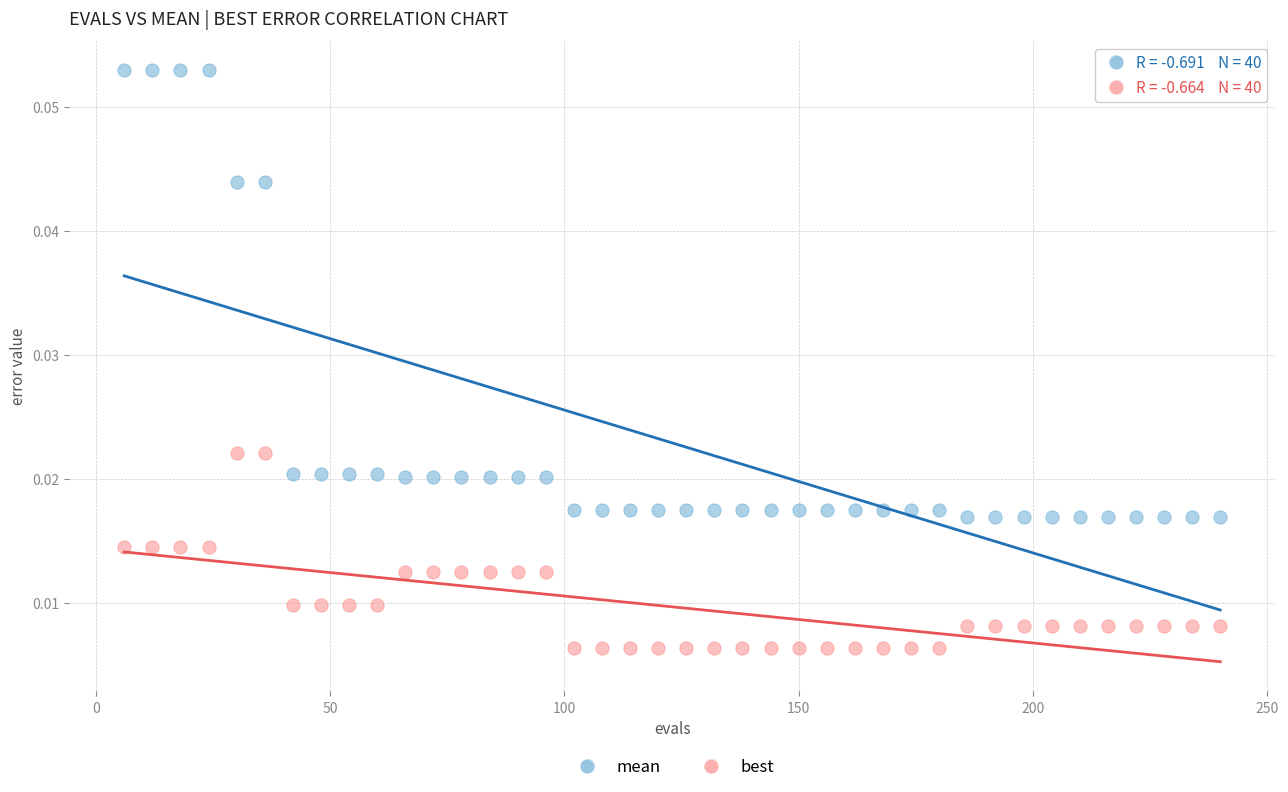

Which series has the largest Y range (max minus min)?

mean